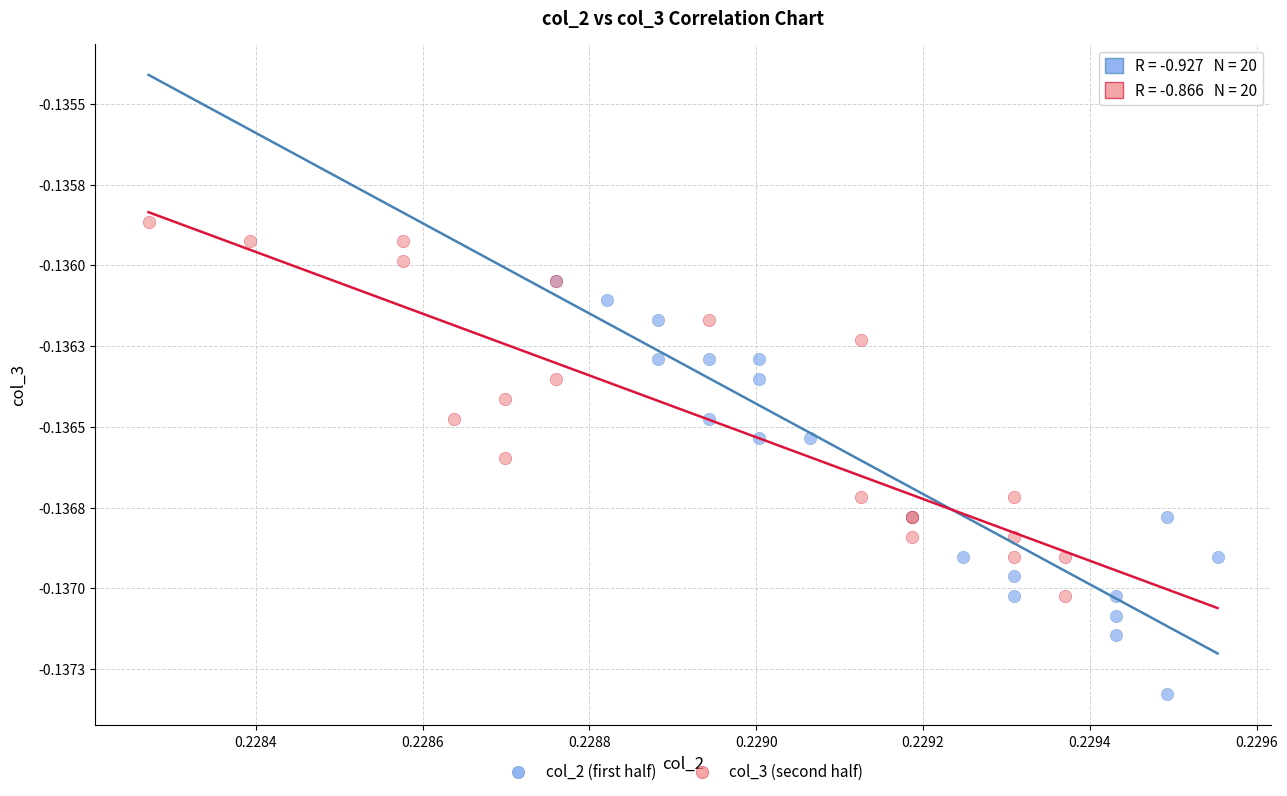

What are all the series names shown in the legend?

col_2 (first half), col_3 (second half)